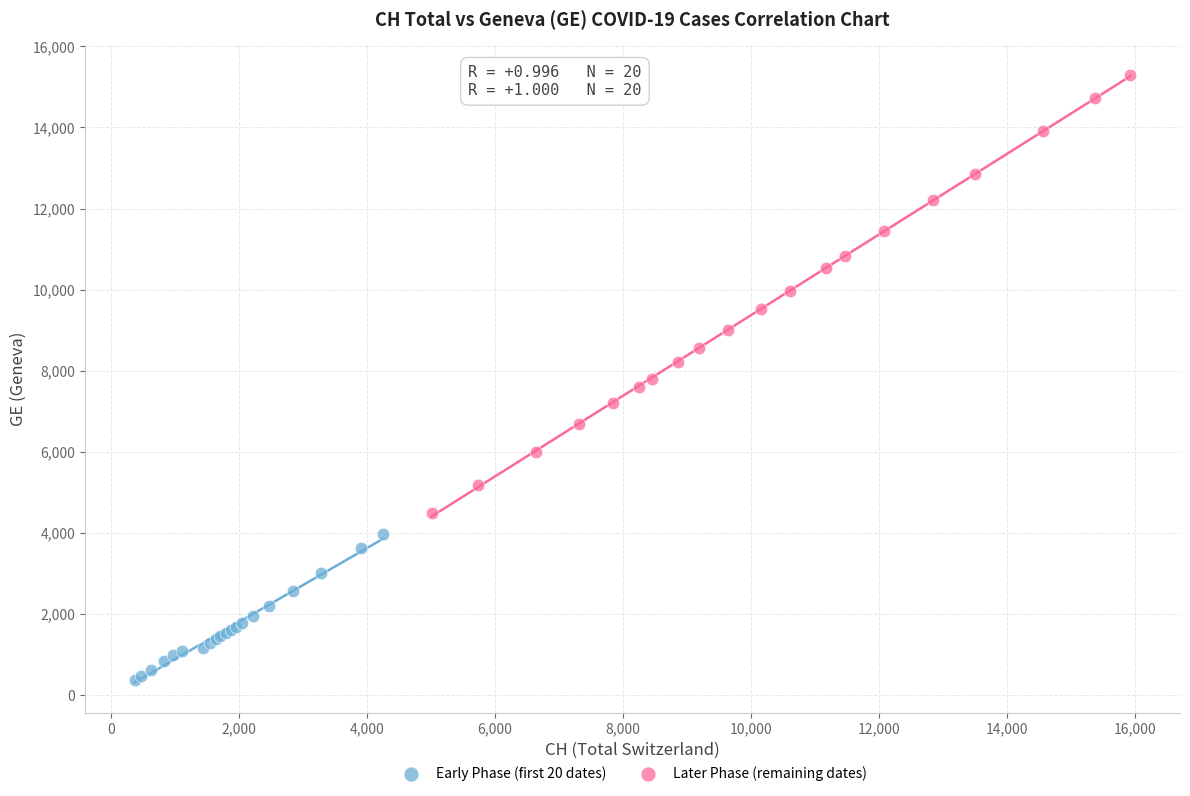

Which series contains the lowest Y value?

Early Phase (first 20 dates)